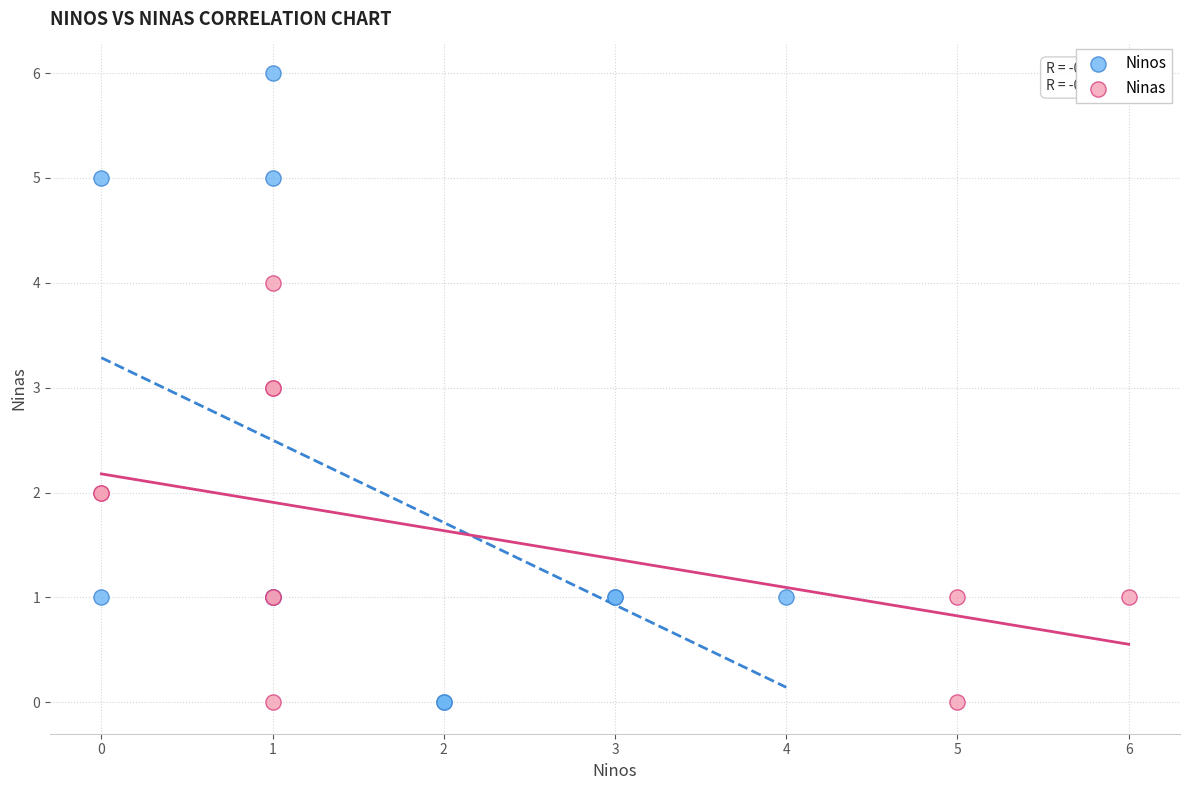

What are all the series names shown in the legend?

Ninos, Ninas